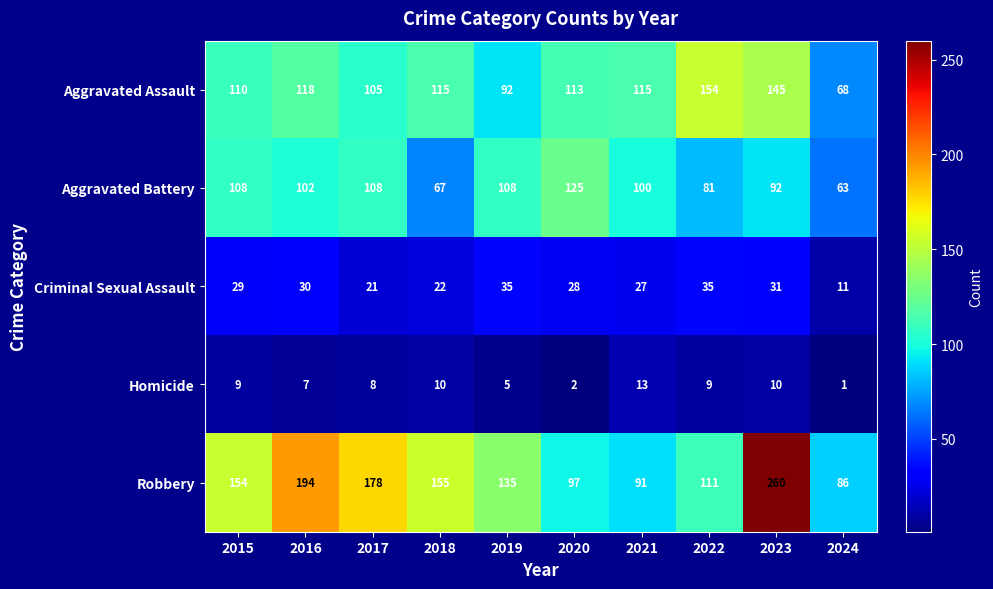

Between 2015 and 2017, which series saw the biggest shift?

Robbery